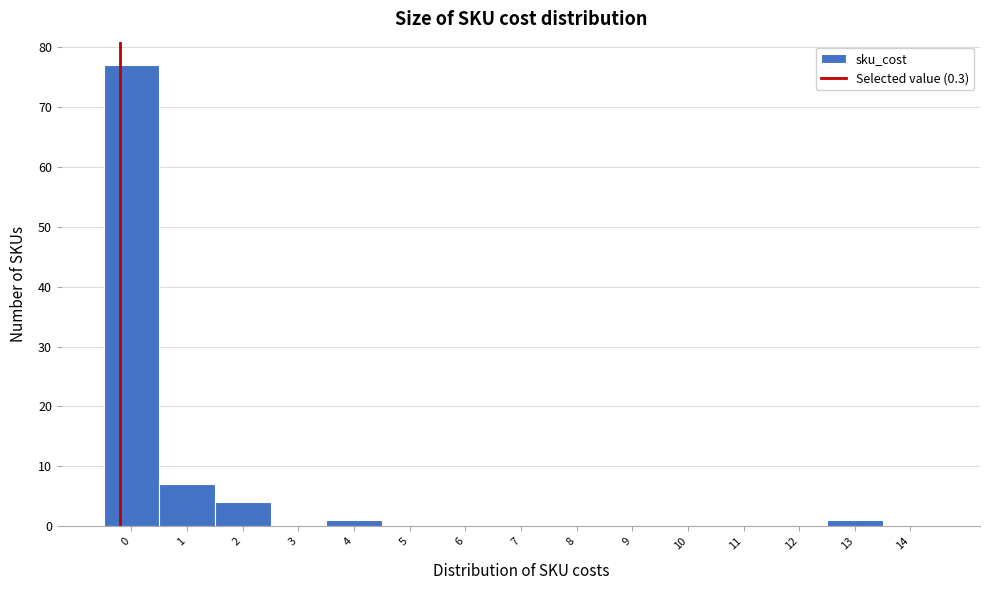

Reading right to left, list all the values displayed in this chart.

14=0	13=1	12=0	11=0	10=0	9=0	8=0	7=0	6=0	5=0	4=1	3=0	2=4	1=7	0=77